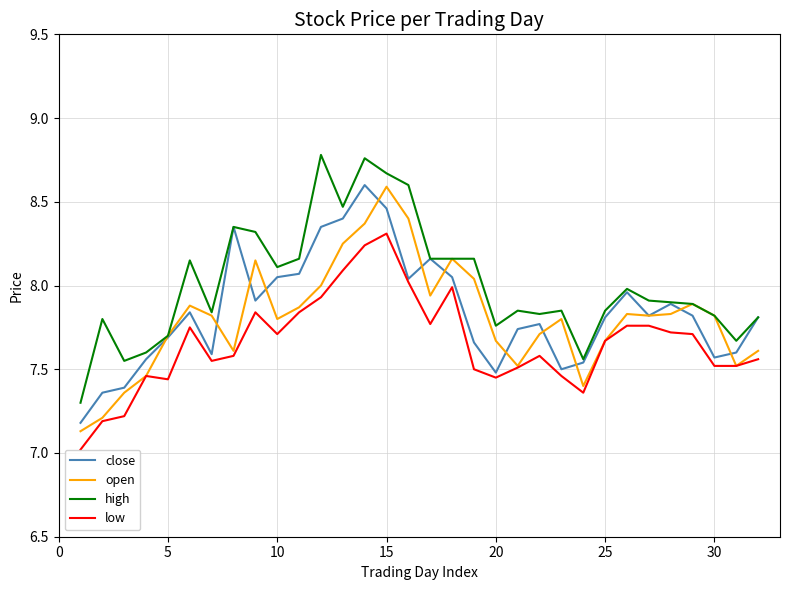

True or false: low and high cross at least once.

False